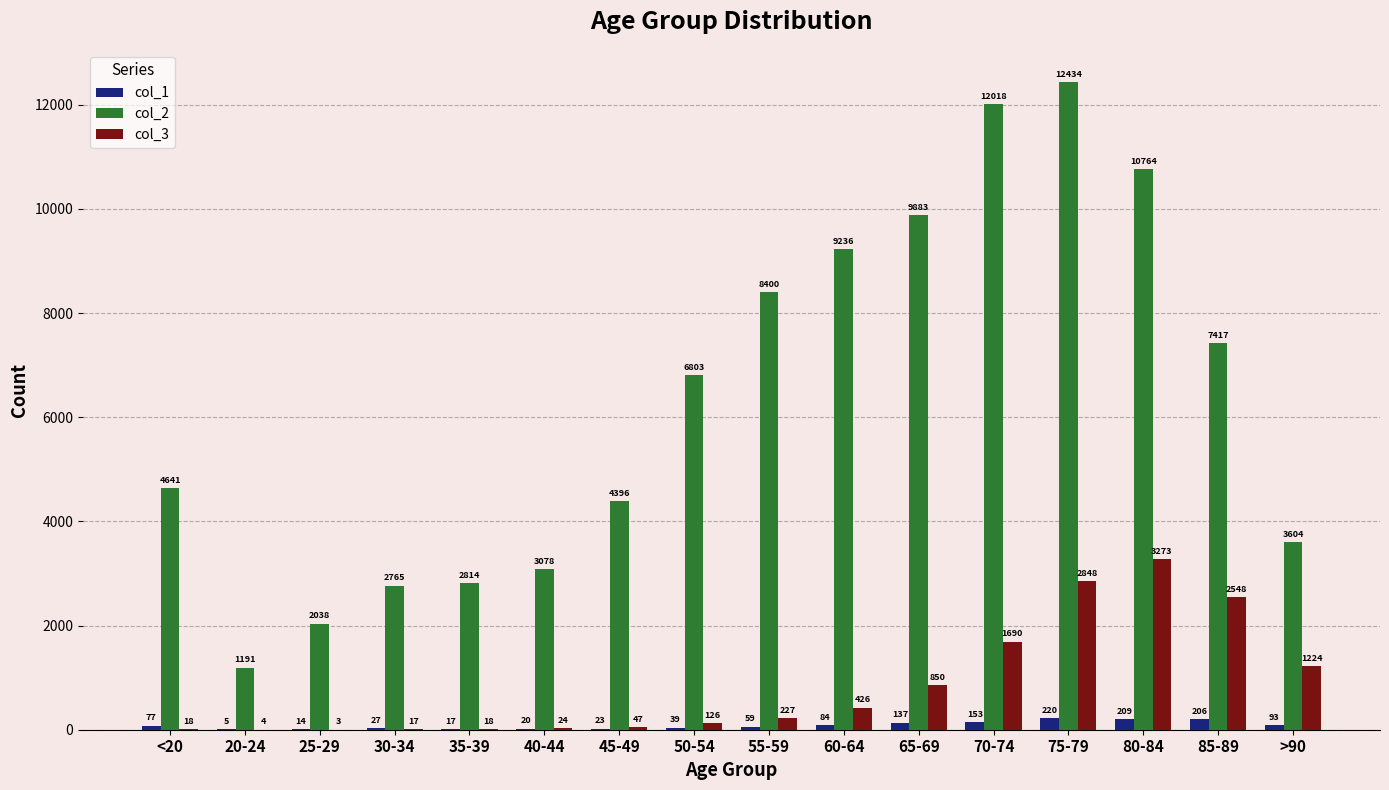

What is the maximum value for col_1?

220